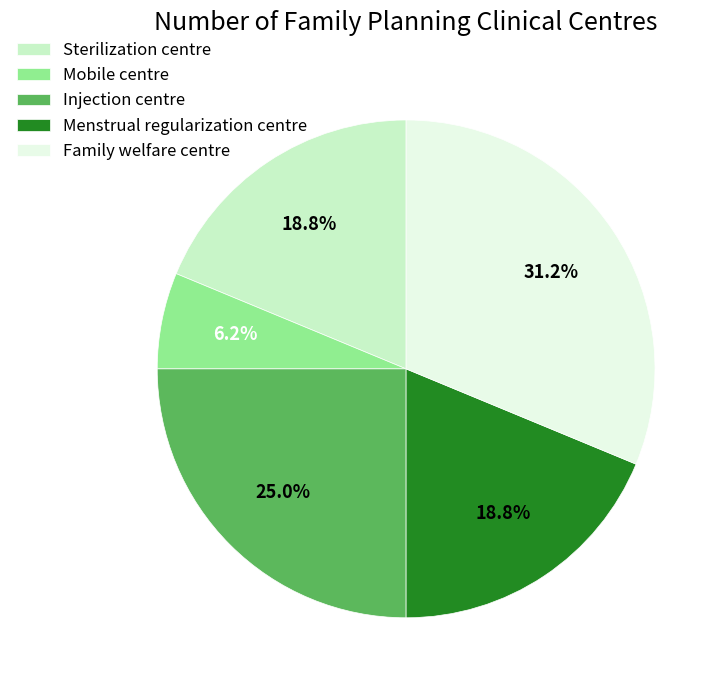

Do Menstrual regularization centre and Mobile centre together represent more than half of the pie?

No